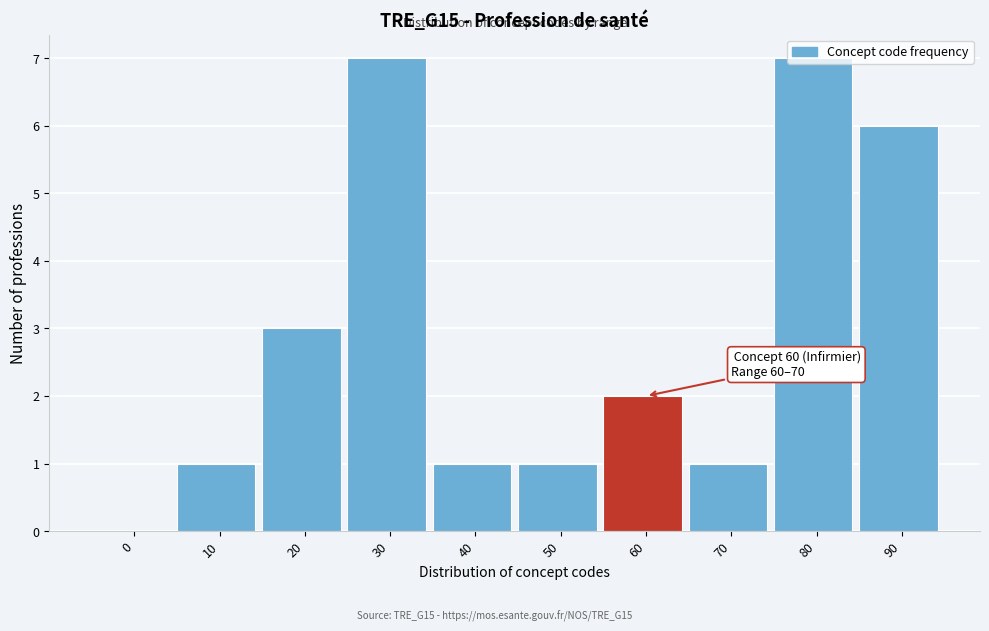

What is the maximum value shown in the chart?

7